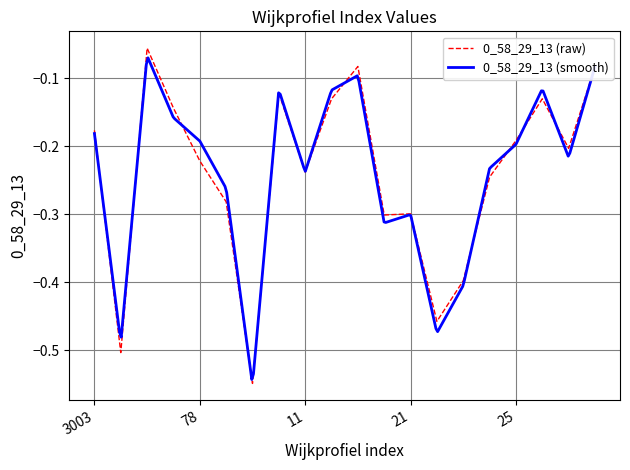

How many interior local peaks (higher than both neighbors) does the data have?

5